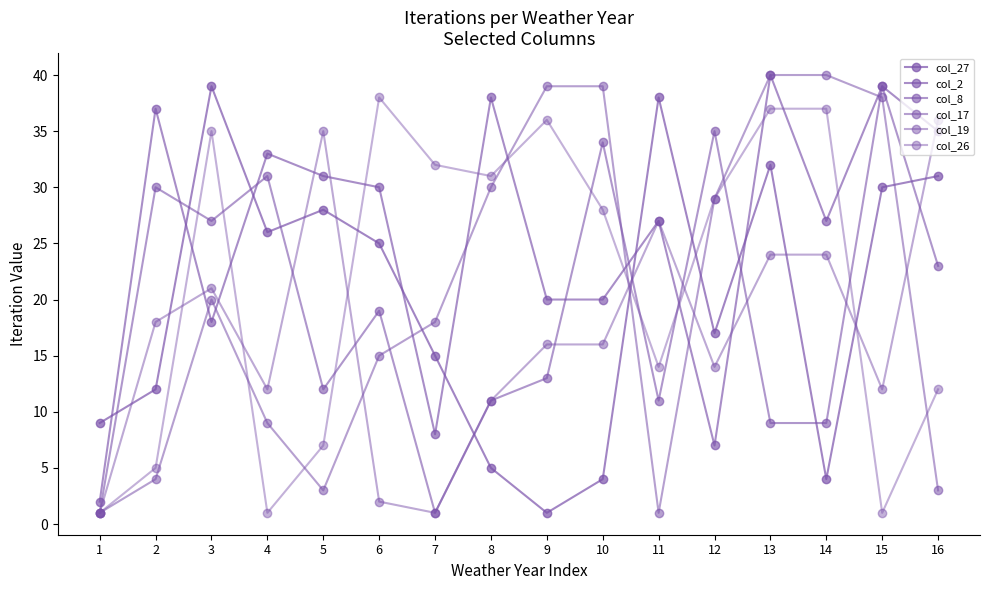

What is the sum of all col_27 values?

316